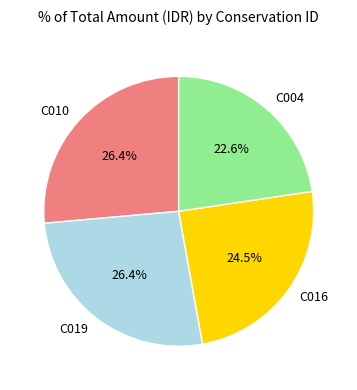

To the nearest percent, what is the difference between the largest and smallest slice percentages?

4%